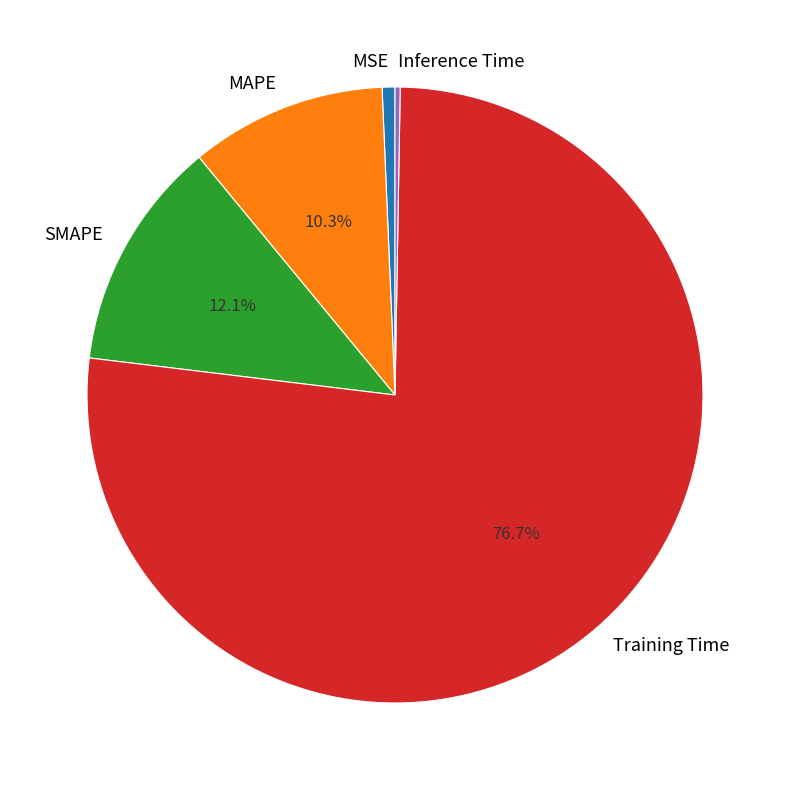

Which has a higher value, Training Time or MAPE?

Training Time